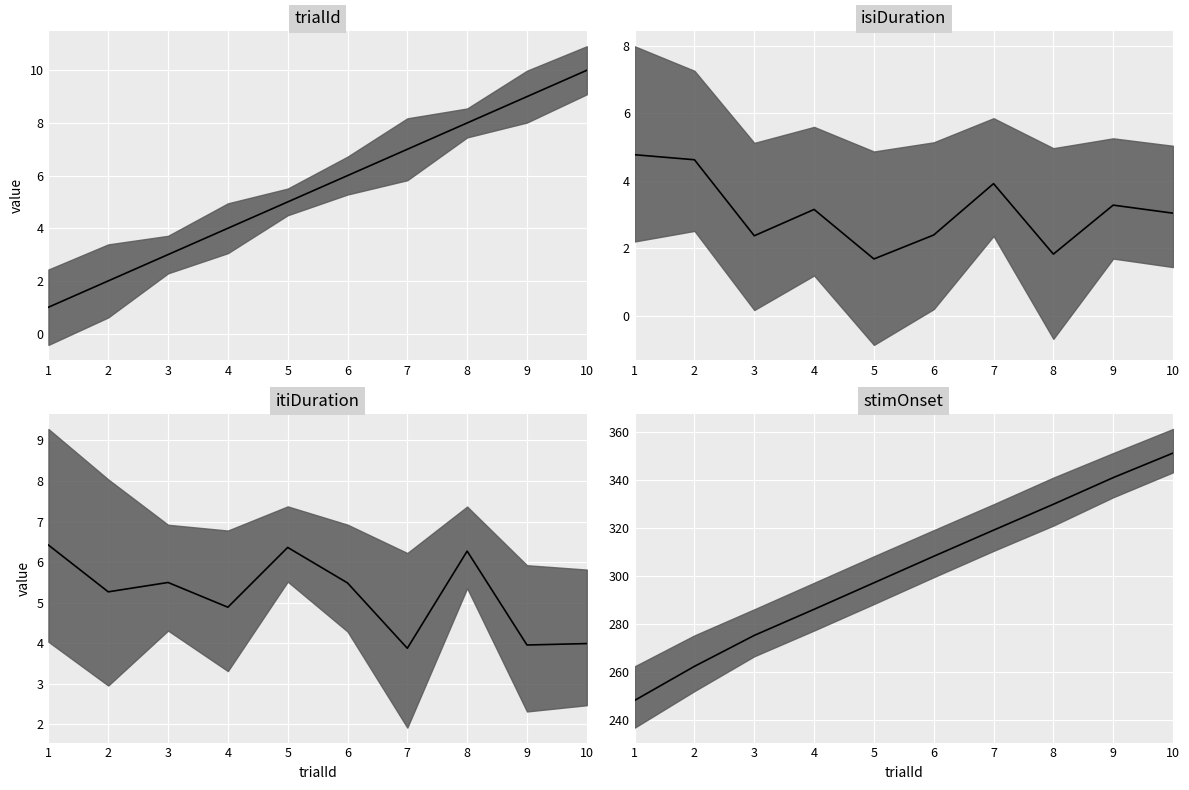

What is the minimum value for trialId median?

1.0